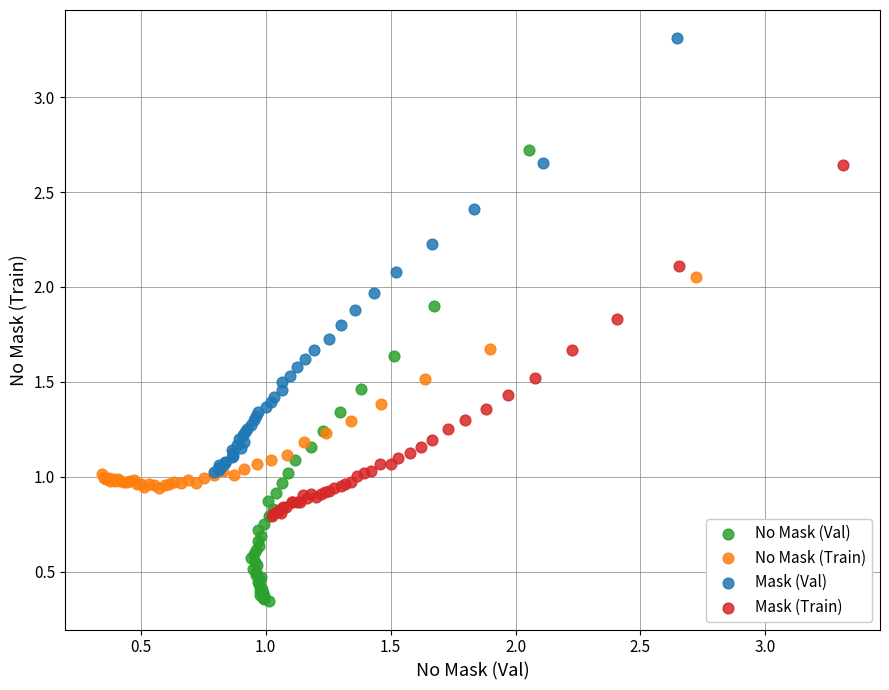

Which series has the widest spread of Y values?

No Mask (Val)